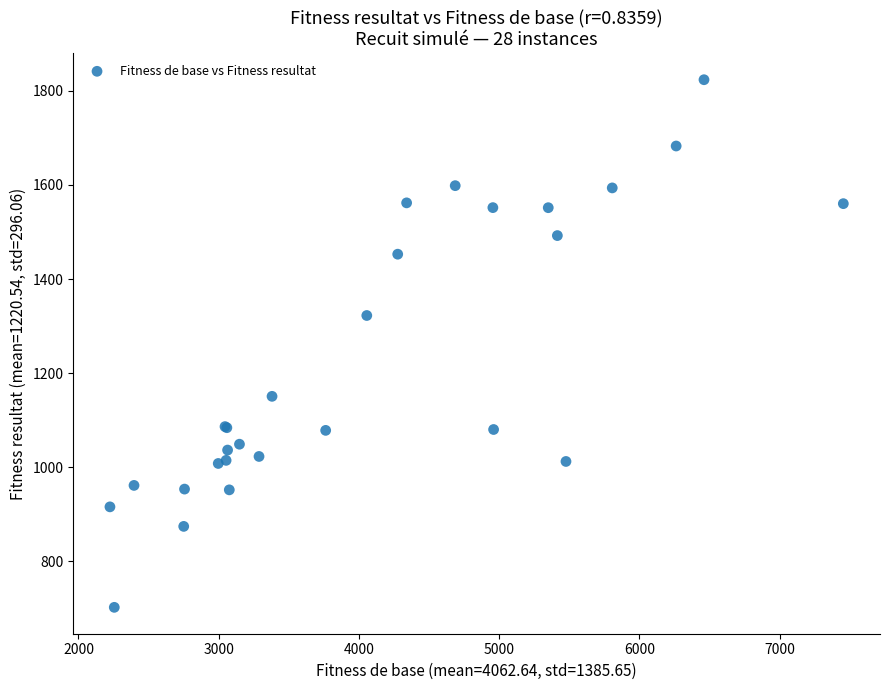

What Y value in the scatter plot is closest to 1262?

1322.5